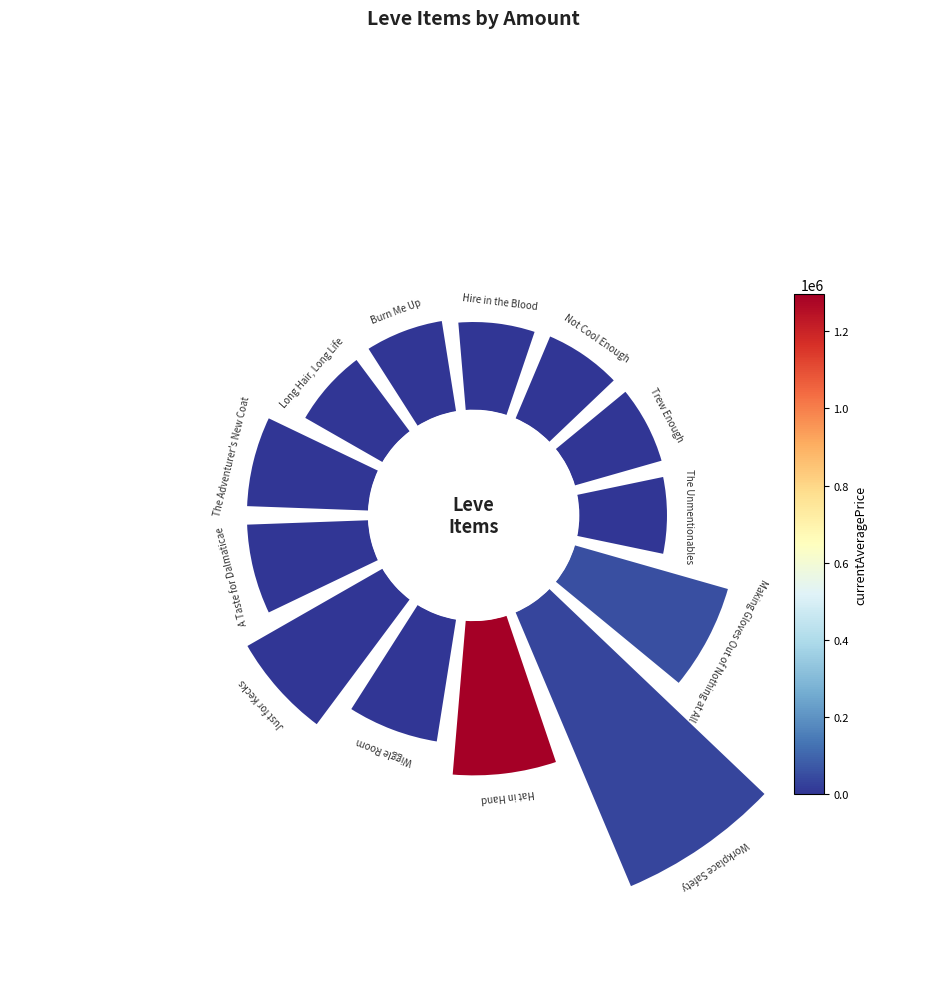

Is 7 the majority of the pie?

No